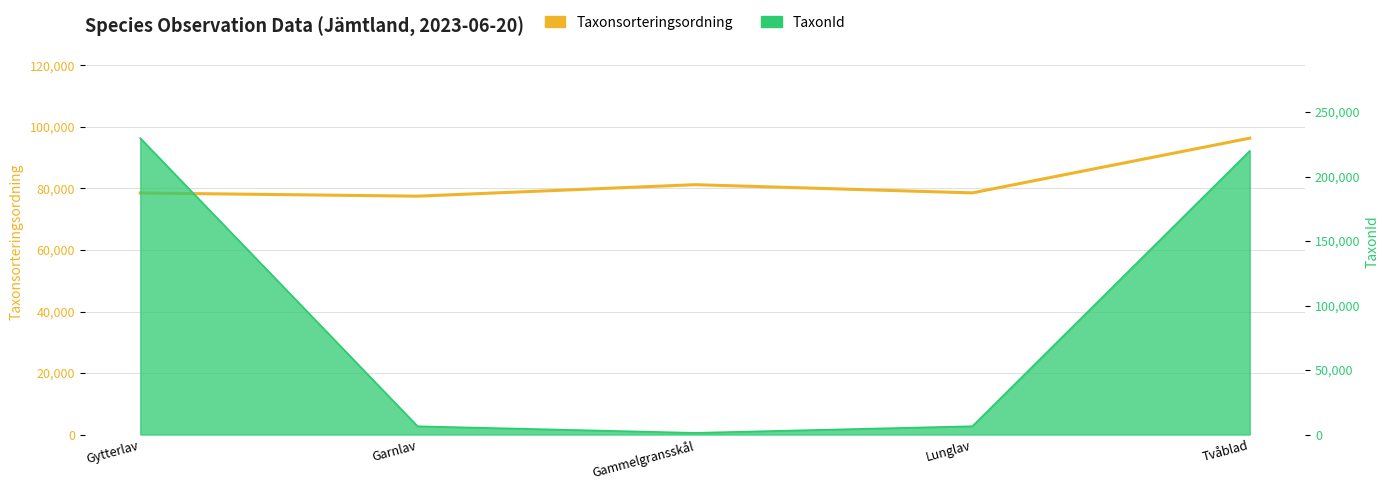

Reading left to right, transcribe all the data shown in this chart.

78533	77506	81236	78569	96356